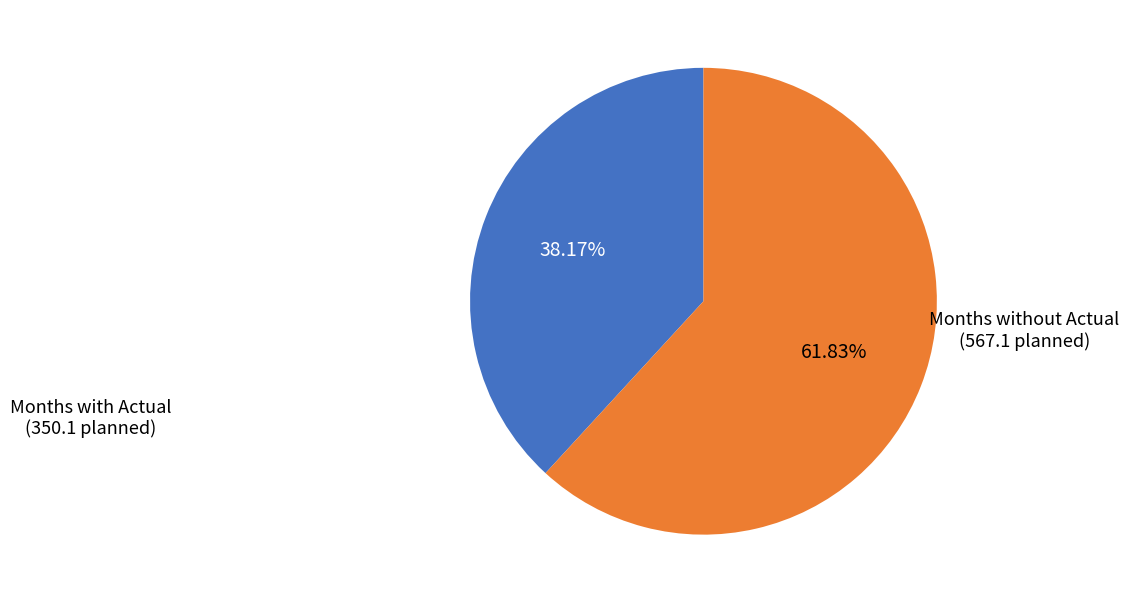

Count the number of slices in the pie.

2